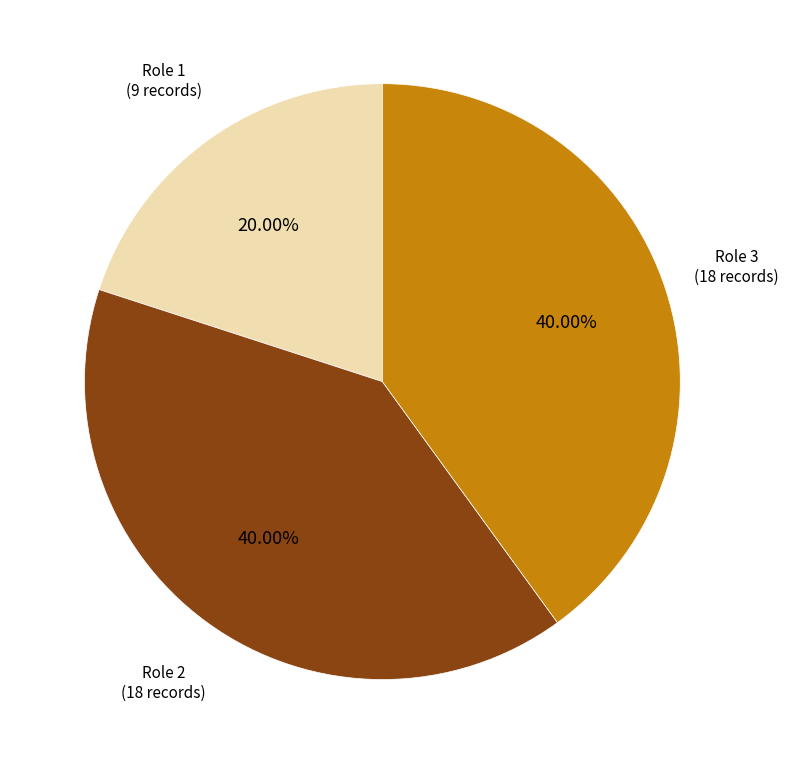

Which has a higher value, Role 2 (18 records) or Role 1 (9 records)?

Role 2 (18 records)